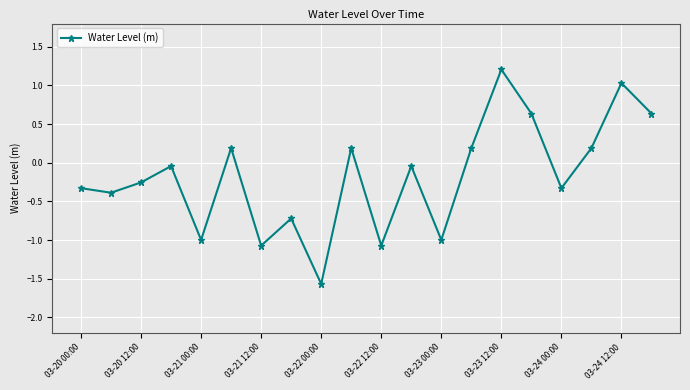

What is the difference between the maximum and second lowest values?

2.3